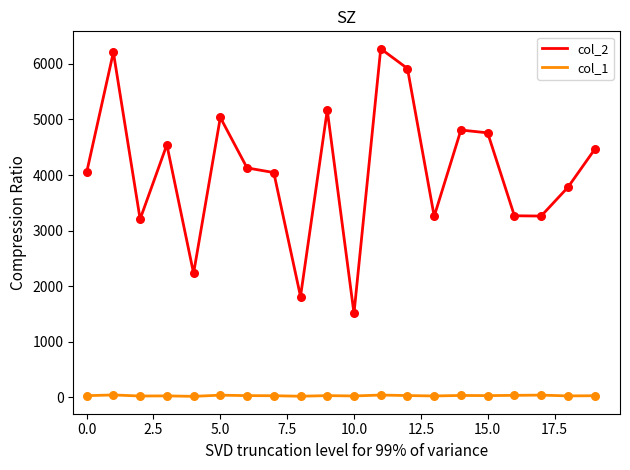

Which series has the largest total across all categories?

col_2